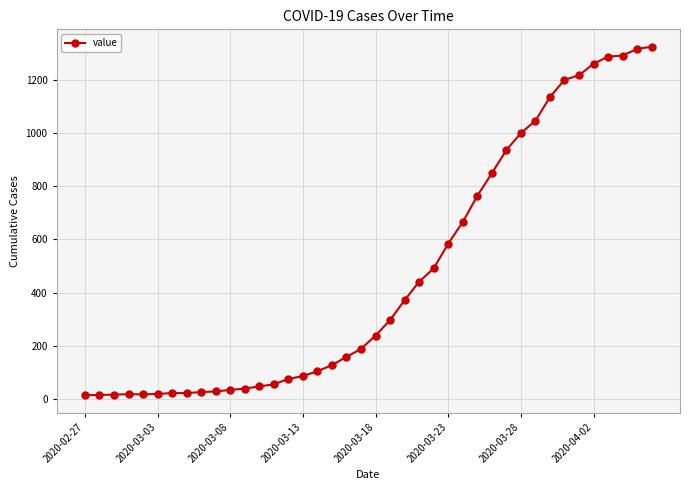

What is the average value?

471